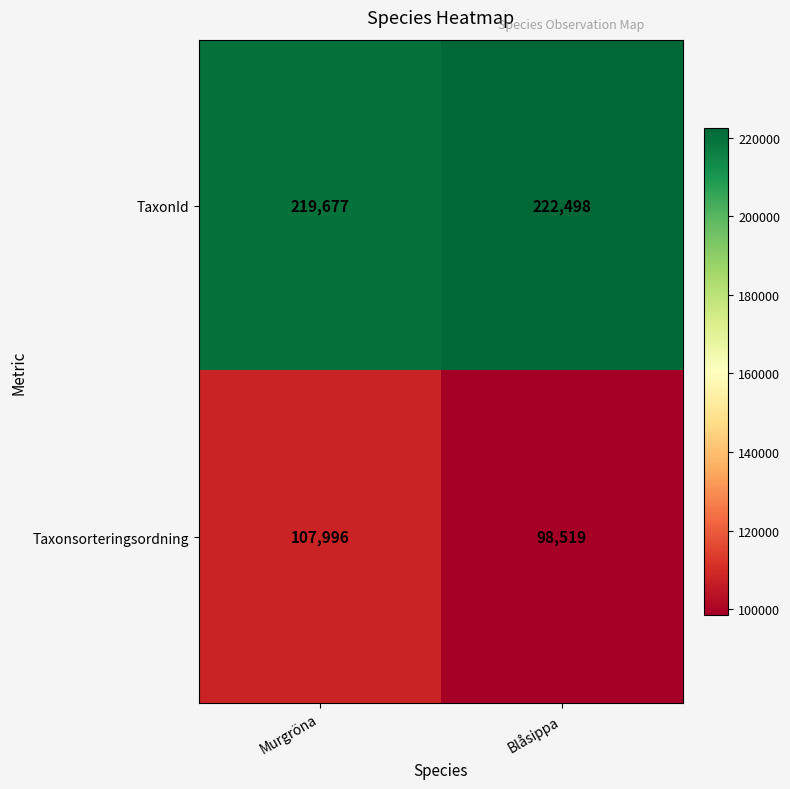

Rank the series by their maximum value, from lowest to highest.

Taxonsorteringsordning, TaxonId